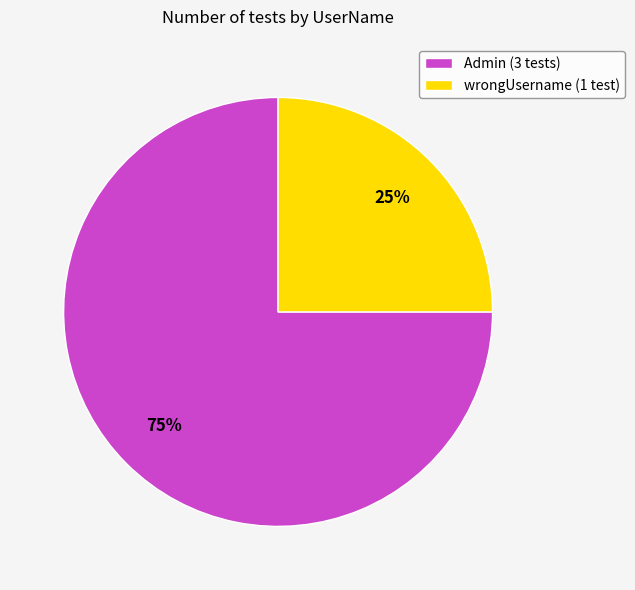

To the nearest percent, what is the difference between the wrongUsername and Admin slice percentages?

50%